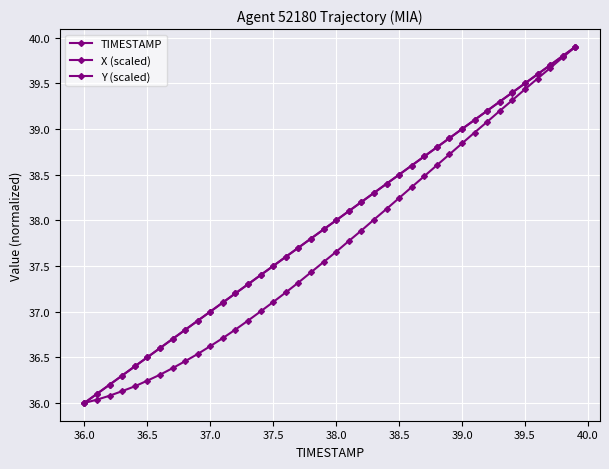

How many lines are shown in the chart?

3